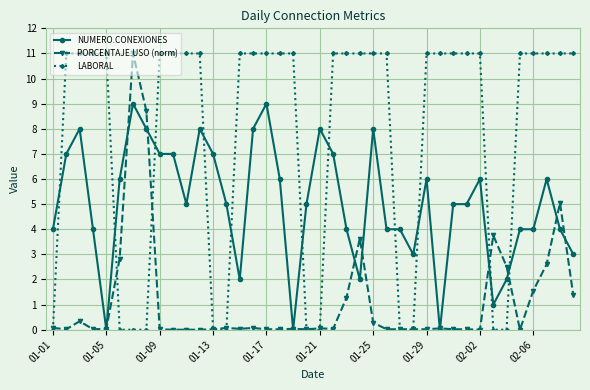

Which series has the largest total across all categories?

LABORAL